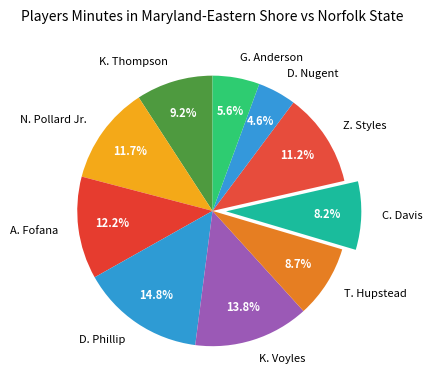

Which category has the biggest portion of the pie?

D. Phillip